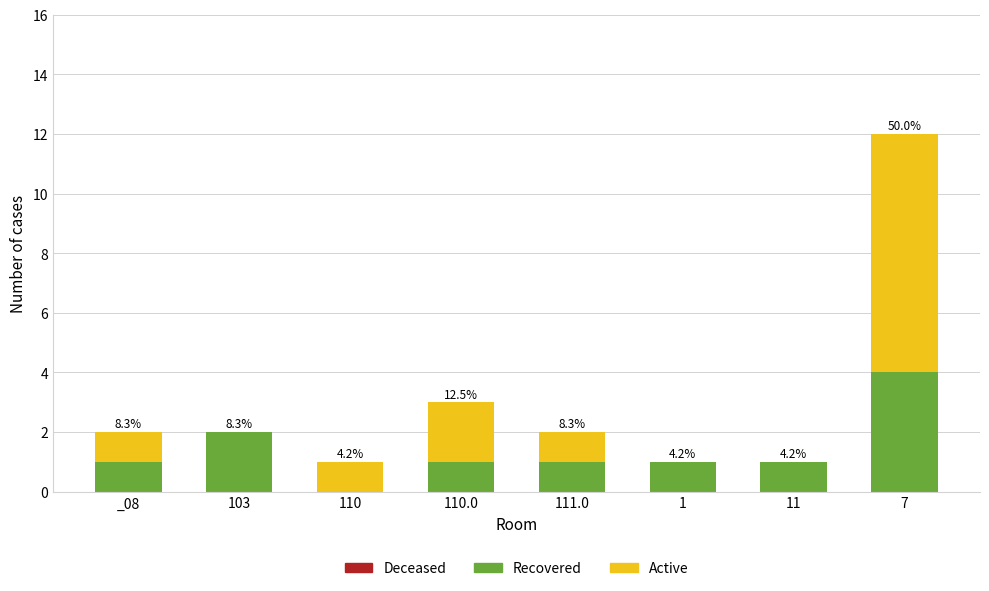

Which series has the largest range (max minus min)?

Active